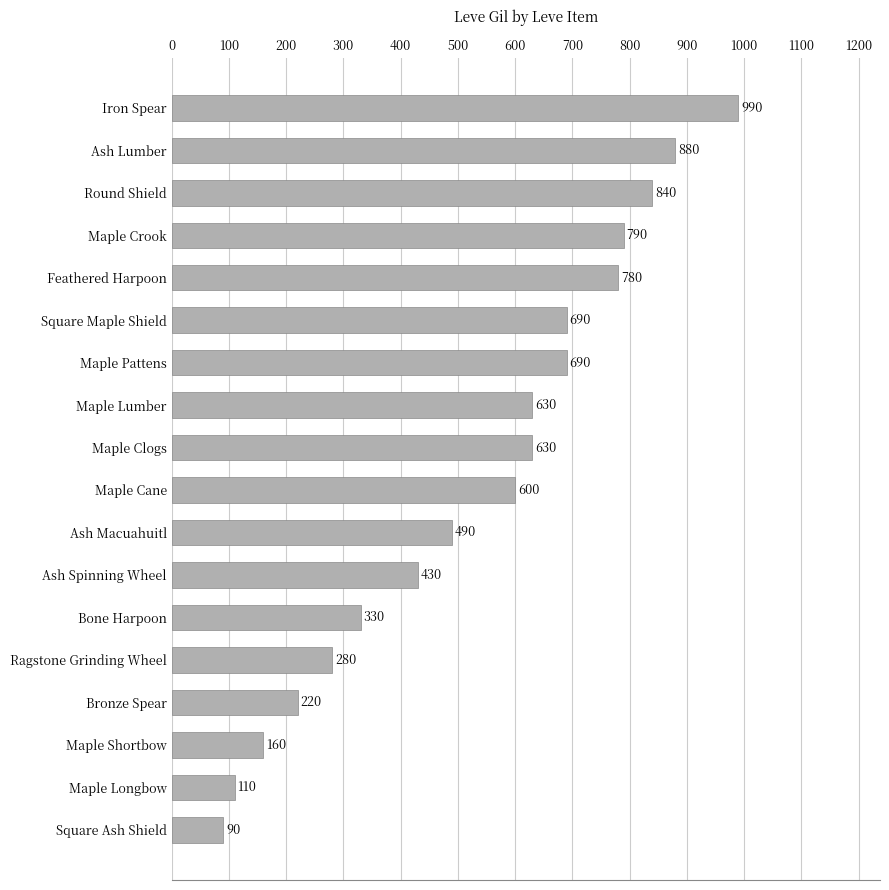

Reading bottom to top, what are all the values shown in this chart?

Square Ash Shield=90	Maple Longbow=110	Maple Shortbow=160	Bronze Spear=220	Ragstone Grinding Wheel=280	Bone Harpoon=330	Ash Spinning Wheel=430	Ash Macuahuitl=490	Maple Cane=600	Maple Clogs=630	Maple Lumber=630	Maple Pattens=690	Square Maple Shield=690	Feathered Harpoon=780	Maple Crook=790	Round Shield=840	Ash Lumber=880	Iron Spear=990